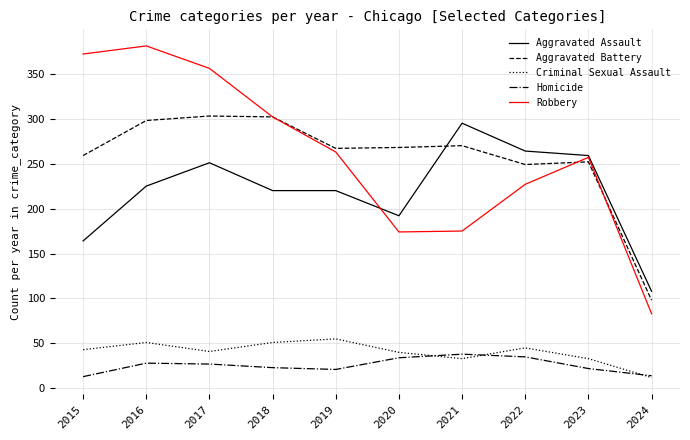

True or false: Homicide and Aggravated Assault cross at least once.

False